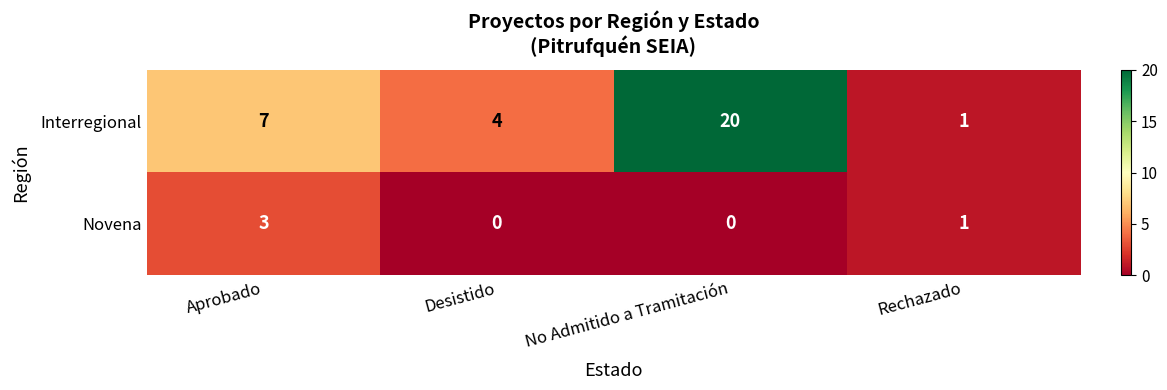

What is the difference between the maximum and second lowest values in the Novena series?

3